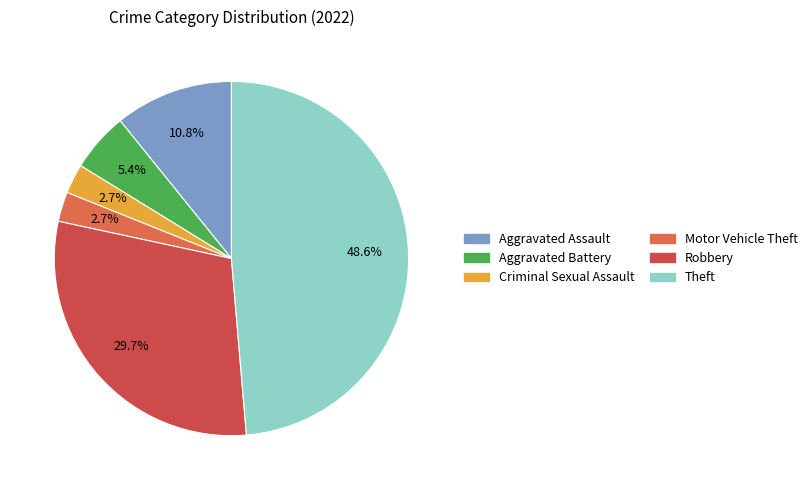

What is the change in value from Motor Vehicle Theft to Theft?

+17